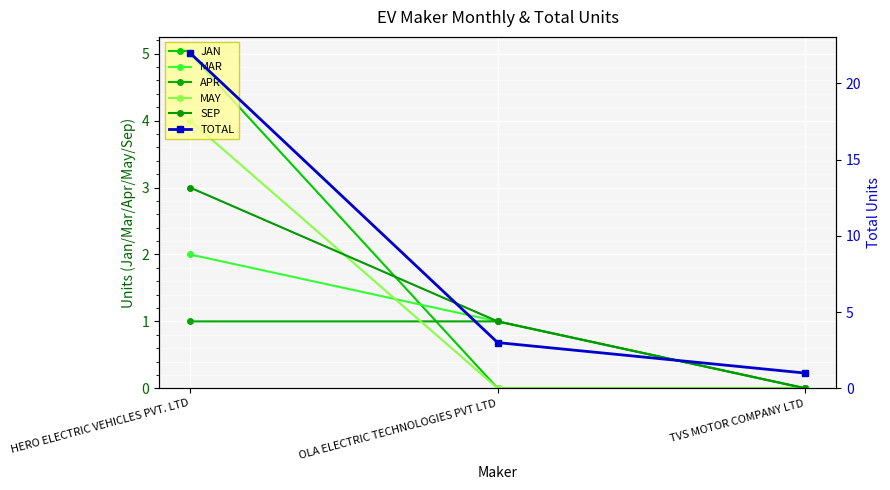

What is the sum of all APR values?

2